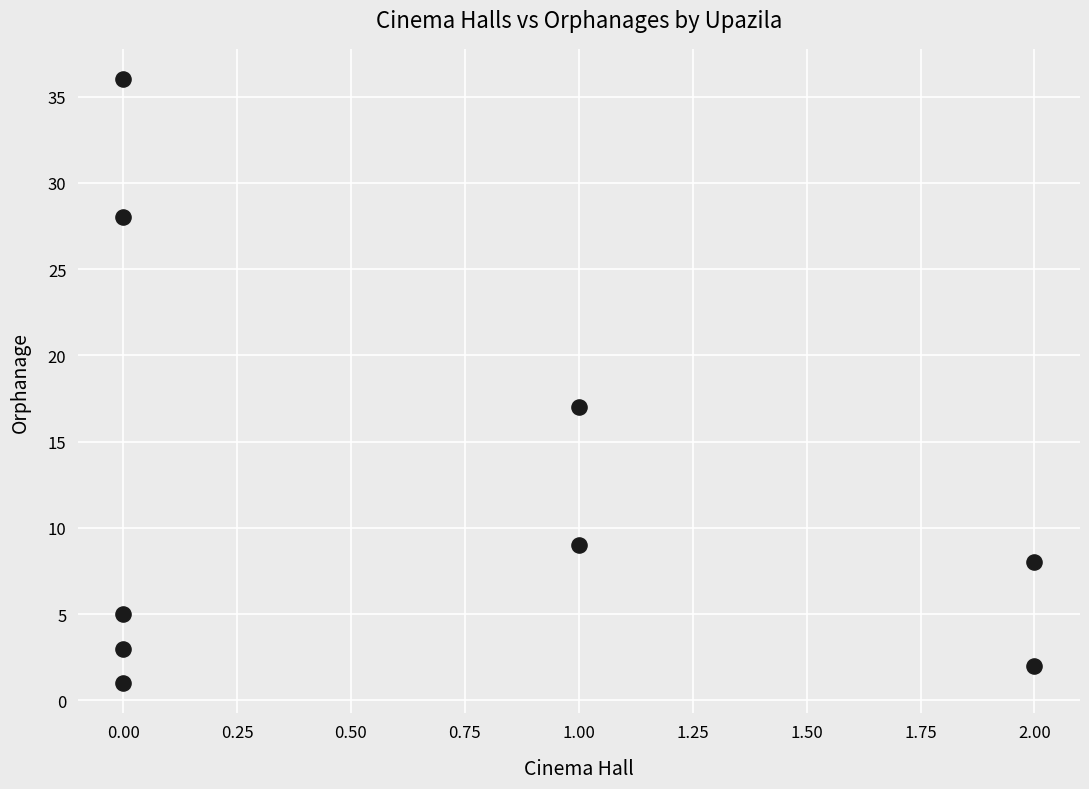

What is the range of Y values (max minus min)?

35